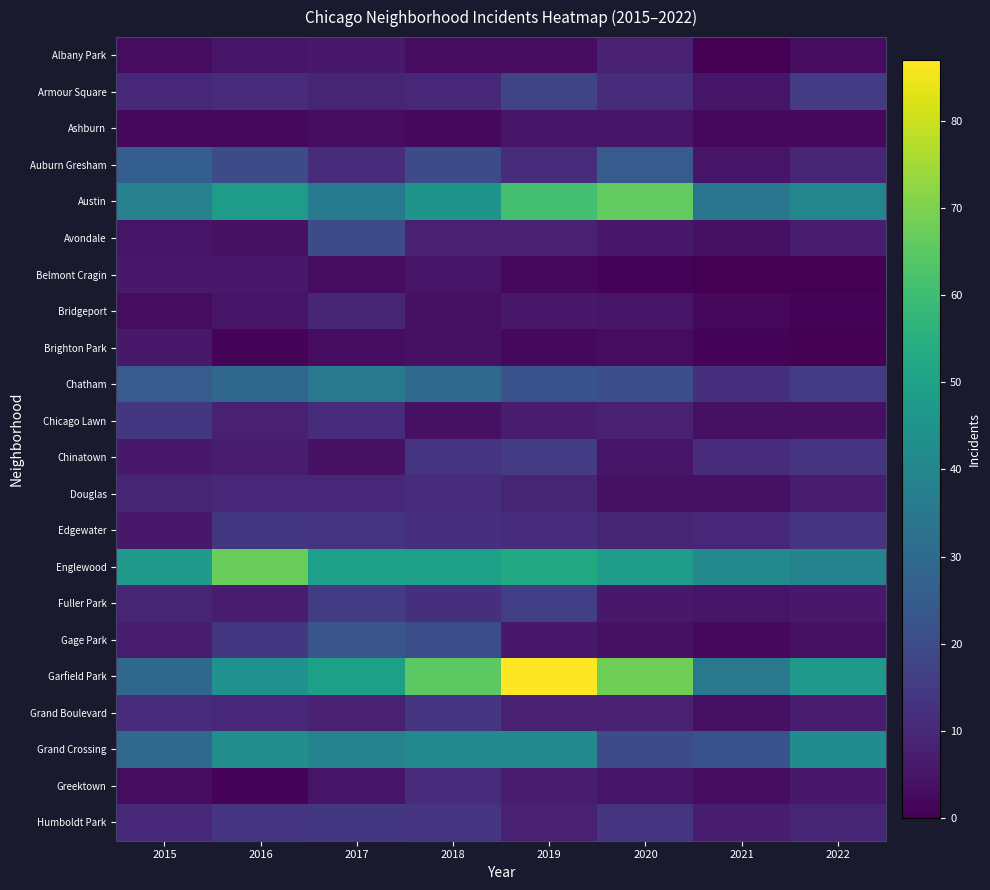

At 2018, list the series in order from smallest to largest.

Ashburn, Albany Park, Bridgeport, Brighton Park, Chicago Lawn, Belmont Cragin, Avondale, Armour Square, Douglas, Greektown, Edgewater, Fuller Park, Chinatown, Grand Boulevard, Humboldt Park, Auburn Gresham, Gage Park, Chatham, Grand Crossing, Austin, Englewood, Garfield Park